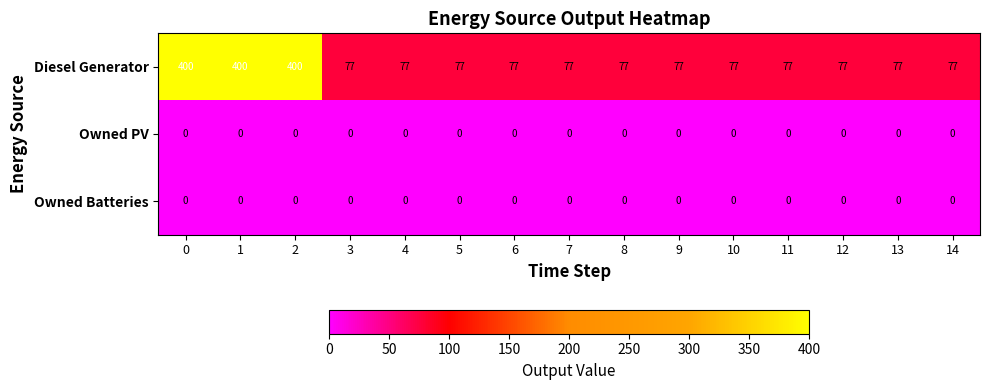

What is the spread (max minus min) of values at 4?

77